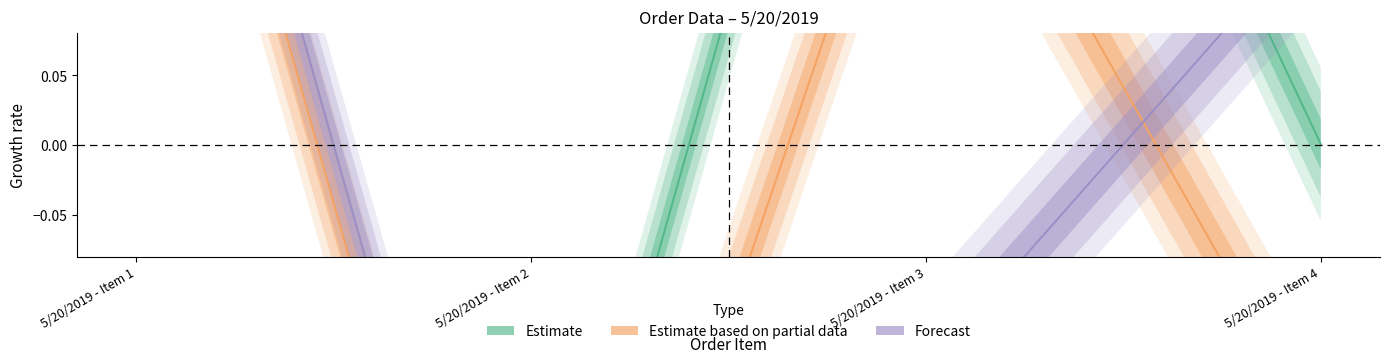

What is the difference between the Forecast values at 5/20/2019 - Item 1 and 5/20/2019 - Item 3?

0.7